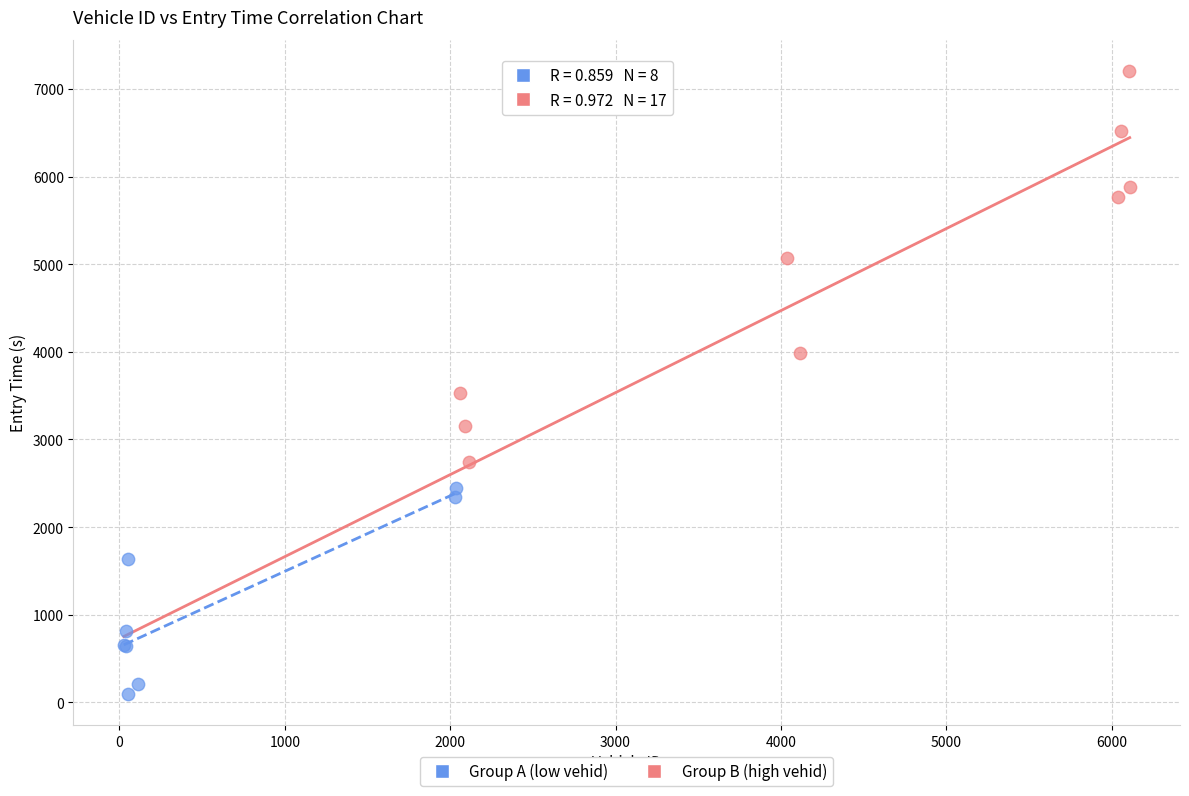

Which series has the widest spread of Y values?

Group B (high vehid)